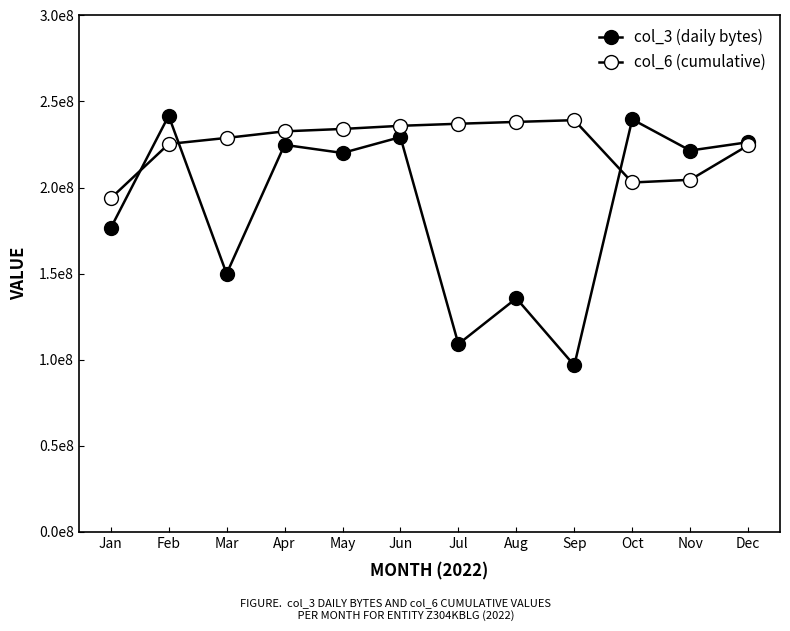

Which series has the widest spread of values?

col_3 (daily bytes)